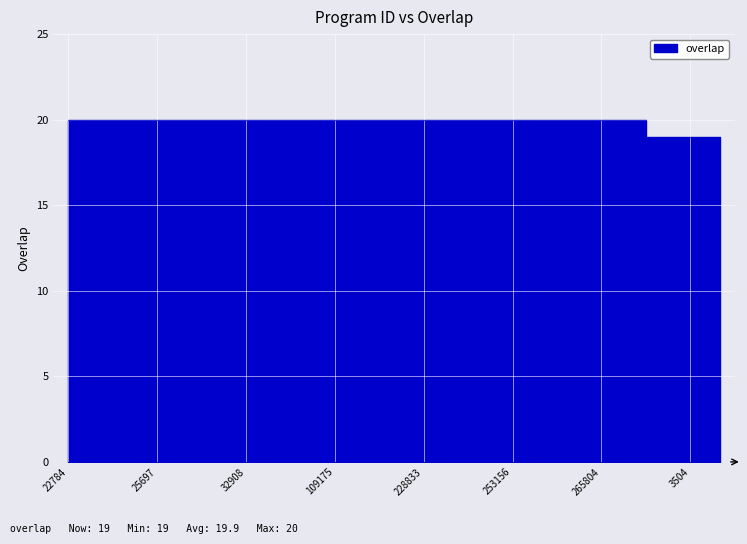

Rank the categories by value from highest to lowest.

22784, 22789, 22790, 25697, 25746, 26910, 32908, 58796, 95344, 109175, 121673, 207008, 228833, 229514, 253155, 253156, 253157, 253158, 265804, 285197, 297333, 3504, 7380